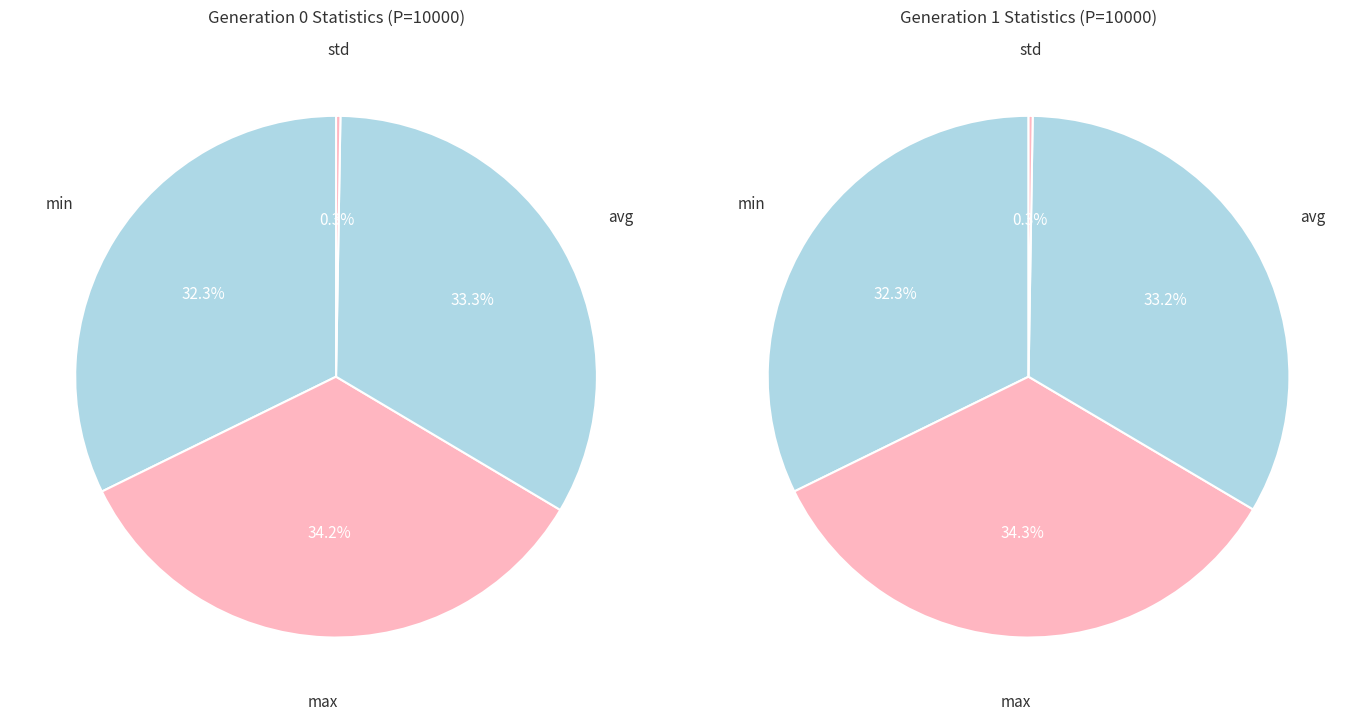

To the nearest percent, what is the average slice percentage?

25%